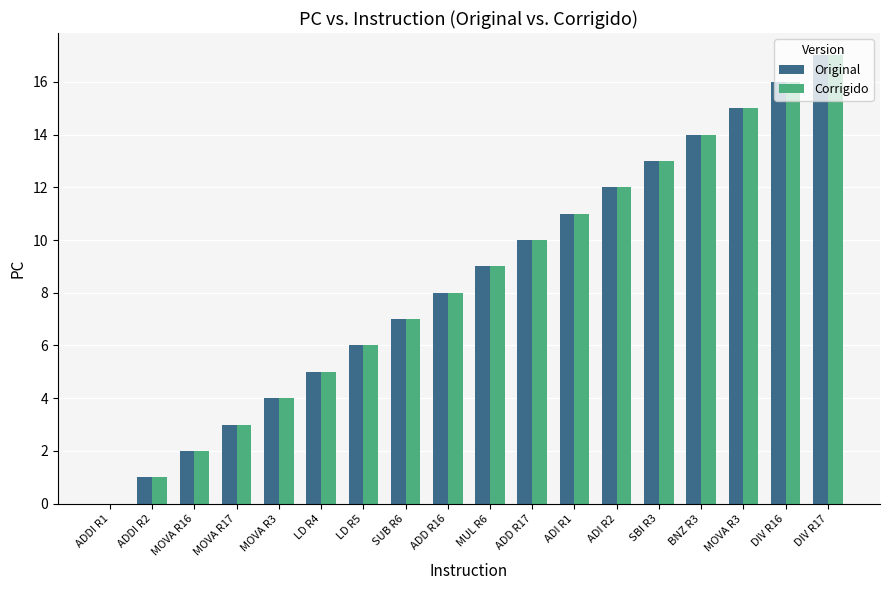

The value of Corrigido at ADD R17 is 6. True or false?

False